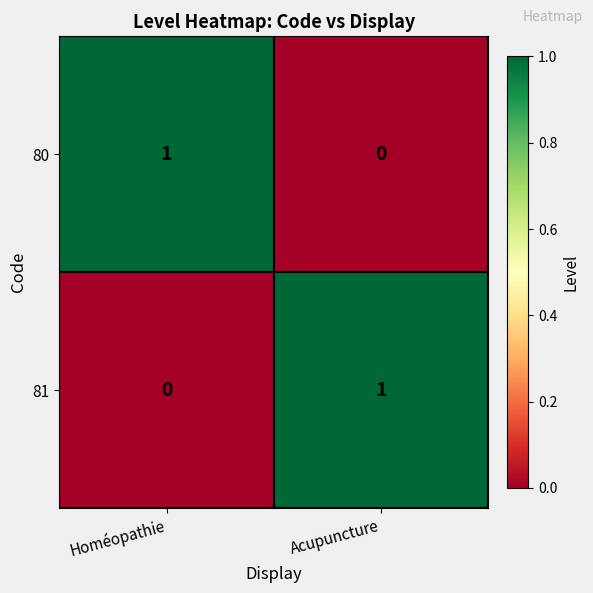

The value of 81 at Homéopathie is 0. True or false?

True